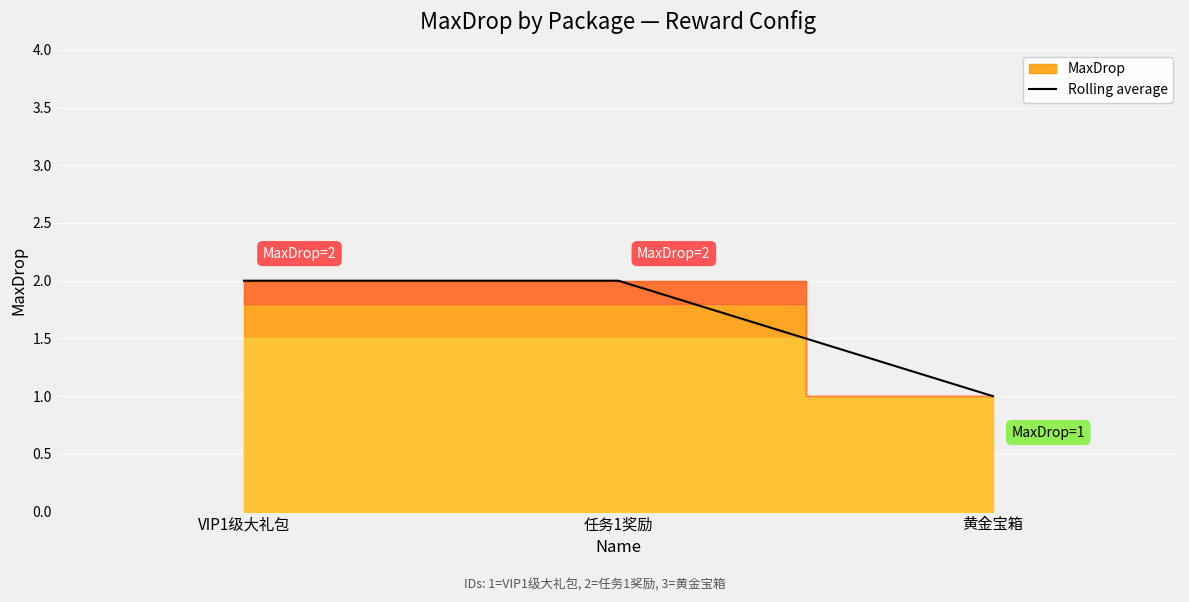

Is it true that the value at 黄金宝箱 is 1?

False